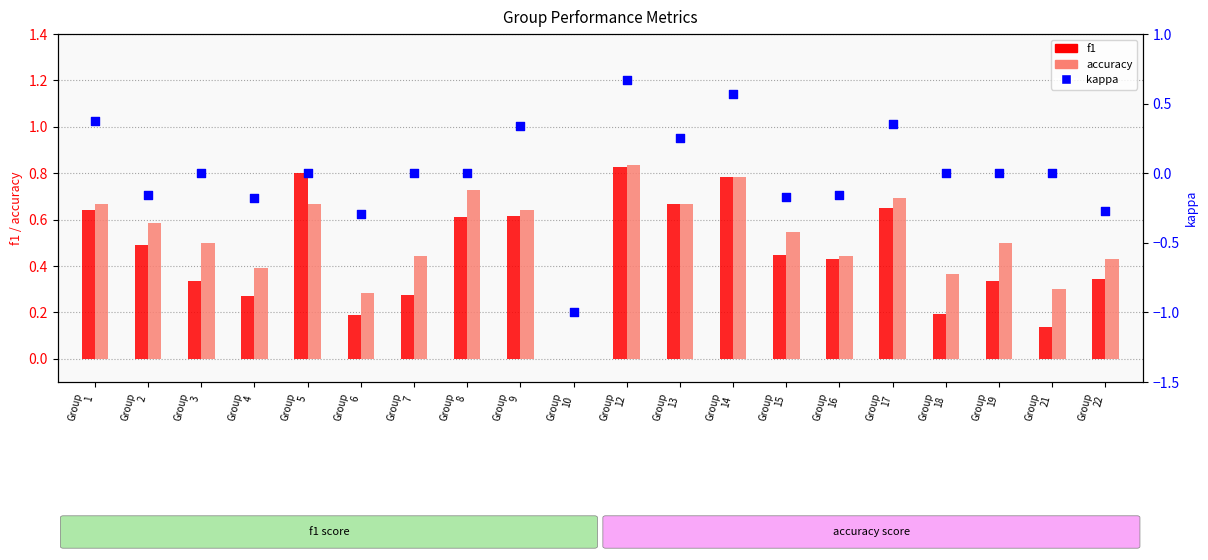

What is the total value across all series at Group
9?

1.6